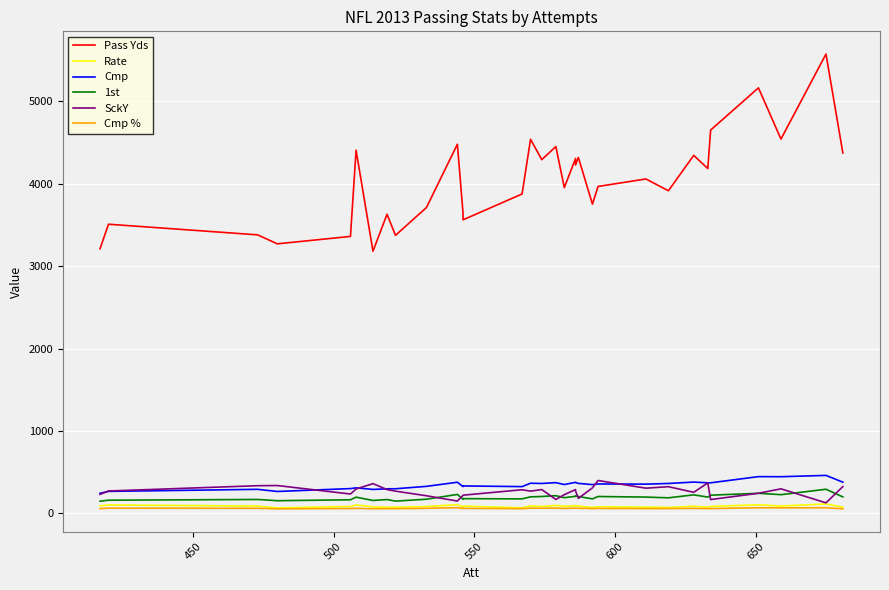

What is the difference between the second highest and minimum values in the 1st series?

96.0